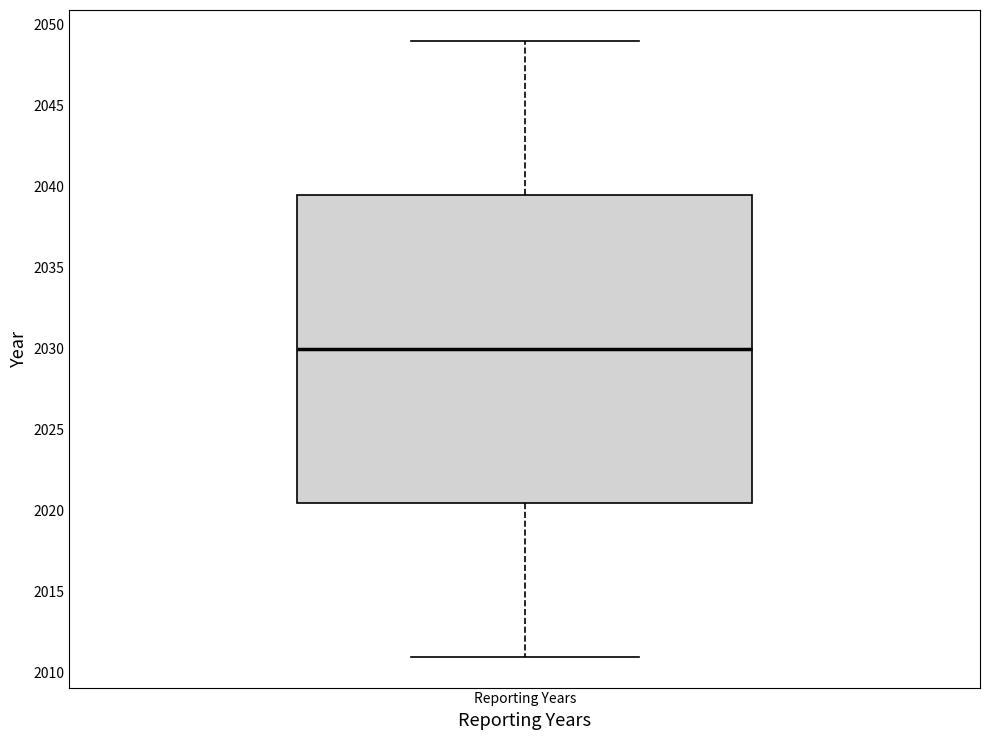

Read this box plot against the y-axis: the position of the median line, the range covered by the box, and the ends of both whiskers. The values are not printed on the chart, so give them approximately, as read against the axis.

median 2030.0, box 2020.5 to 2039.5, whiskers 2011.0 to 2049.0